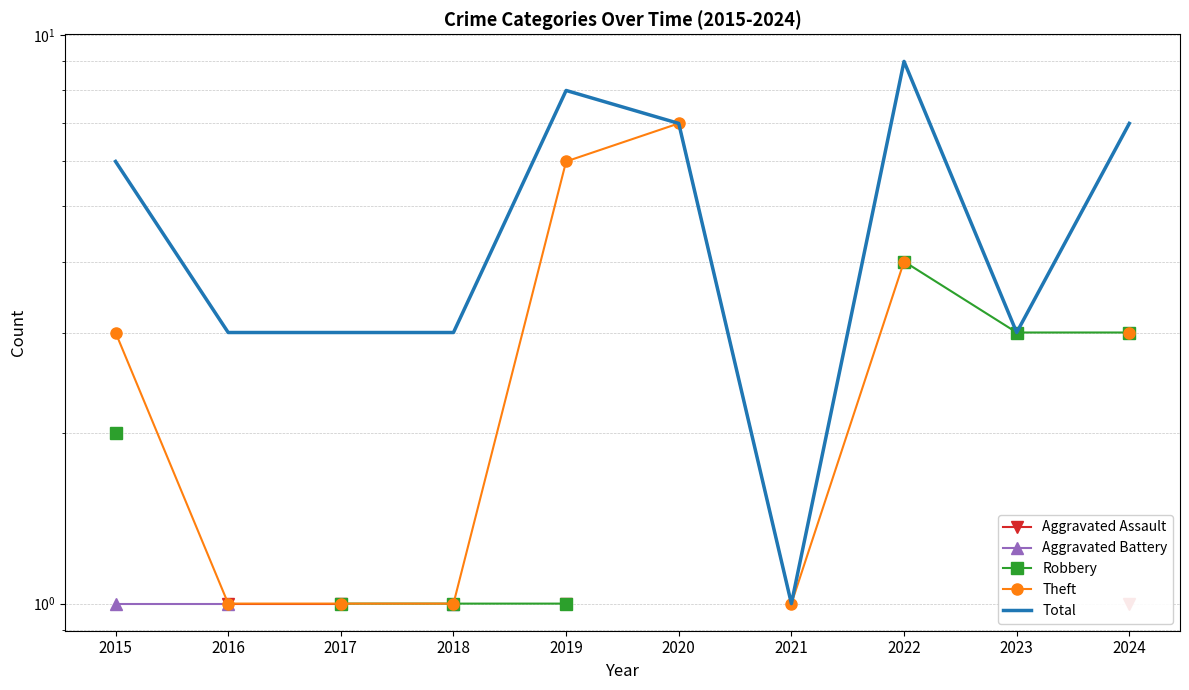

Read the Theft value at 2020.

7.0